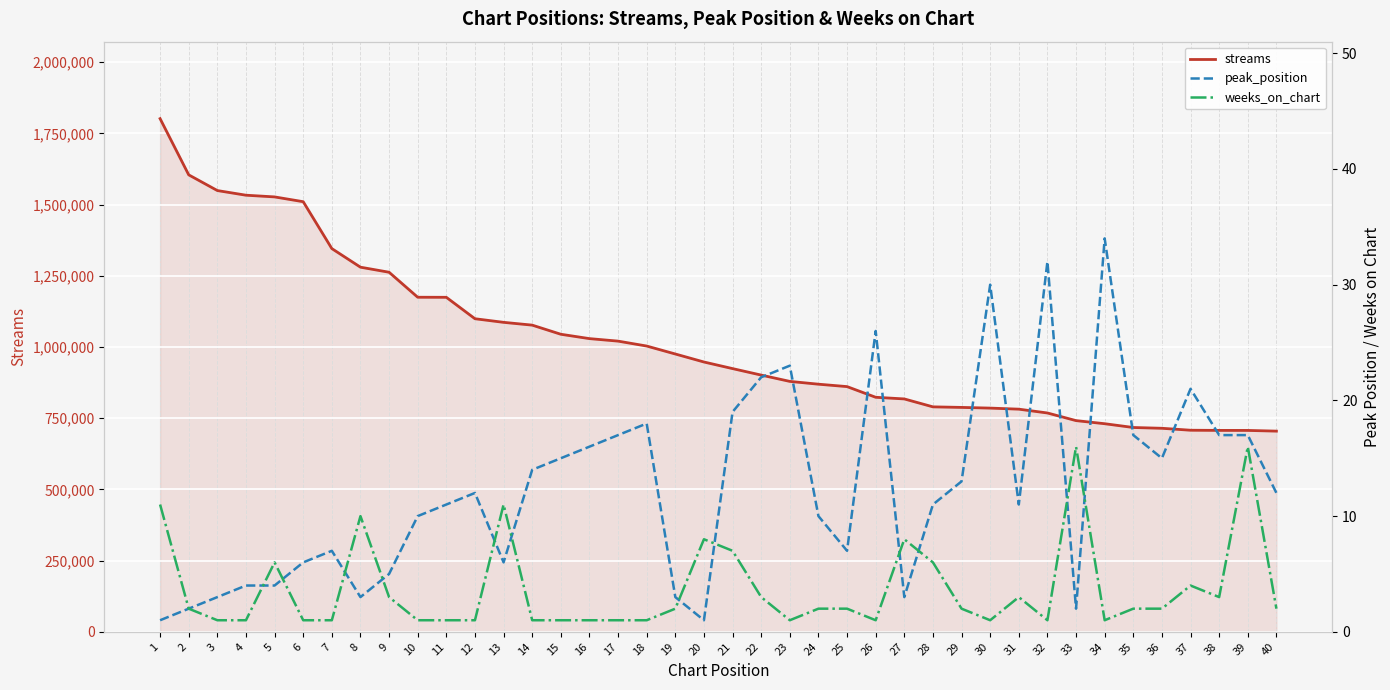

Which series has the largest total across all categories?

streams